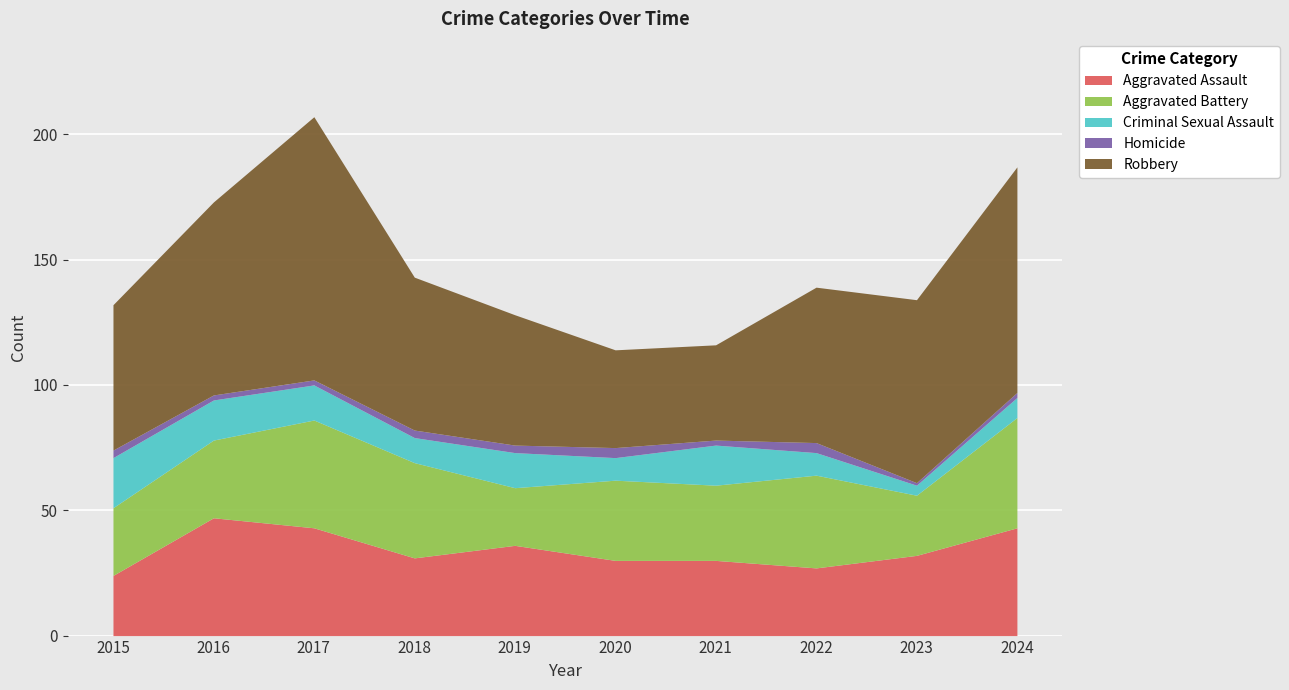

Reading right to left, transcribe all the data shown in this chart.

Aggravated Assault: 2024=43	2023=32	2022=27	2021=30	2020=30	2019=36	2018=31	2017=43	2016=47	2015=24
Aggravated Battery: 2024=44	2023=24	2022=37	2021=30	2020=32	2019=23	2018=38	2017=43	2016=31	2015=27
Criminal Sexual Assault: 2024=8	2023=4	2022=9	2021=16	2020=9	2019=14	2018=10	2017=14	2016=16	2015=20
Homicide: 2024=2	2023=1	2022=4	2021=2	2020=4	2019=3	2018=3	2017=2	2016=2	2015=3
Robbery: 2024=90	2023=73	2022=62	2021=38	2020=39	2019=52	2018=61	2017=105	2016=77	2015=58